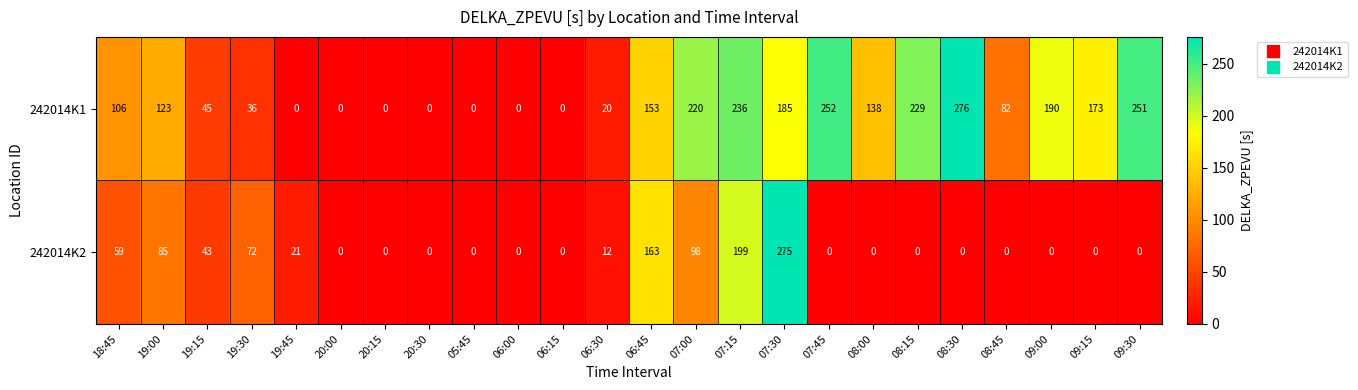

At which category is the sum across all series the highest?

07:30